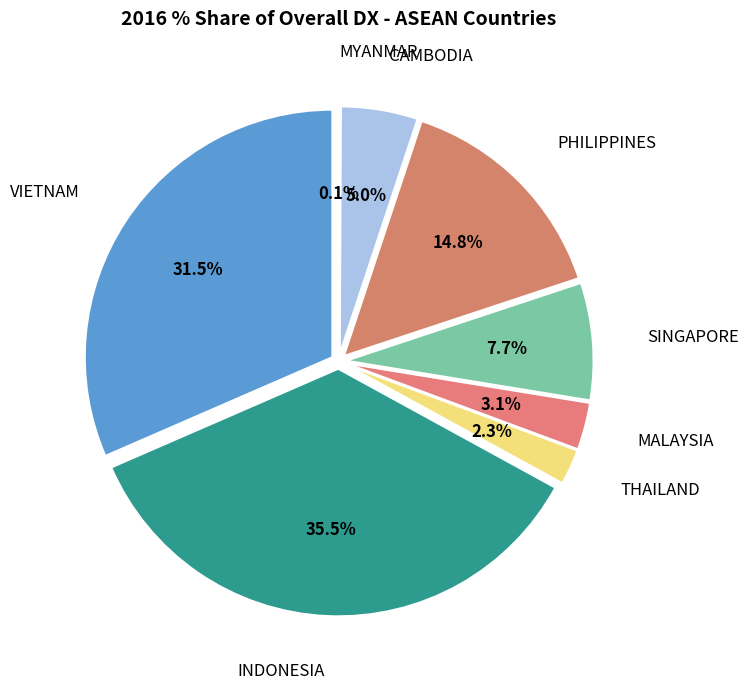

To the nearest percent, what percentage of the pie is CAMBODIA?

5%